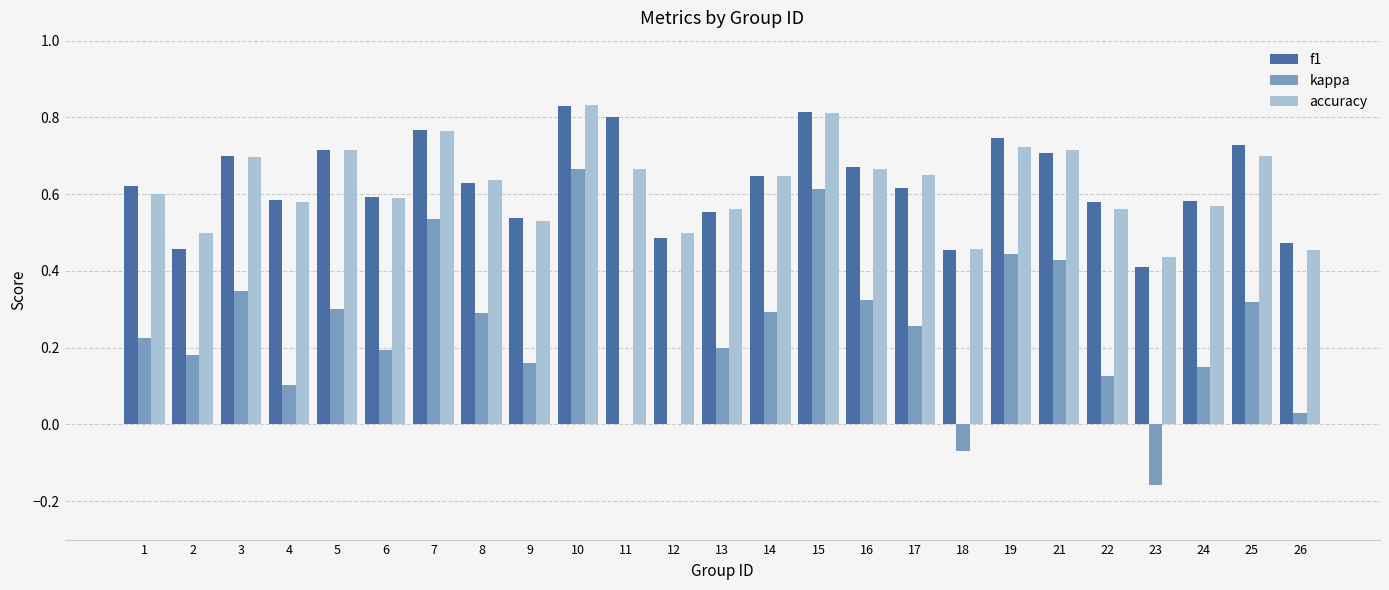

Is it true that accuracy equals 1.3 at 10?

False